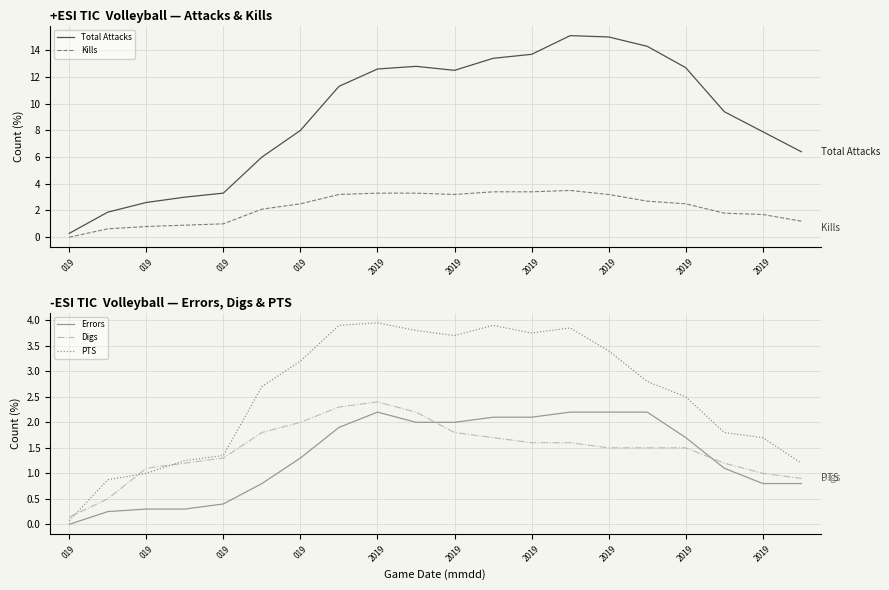

The value of PTS at 2019 is 4.0. True or false?

True